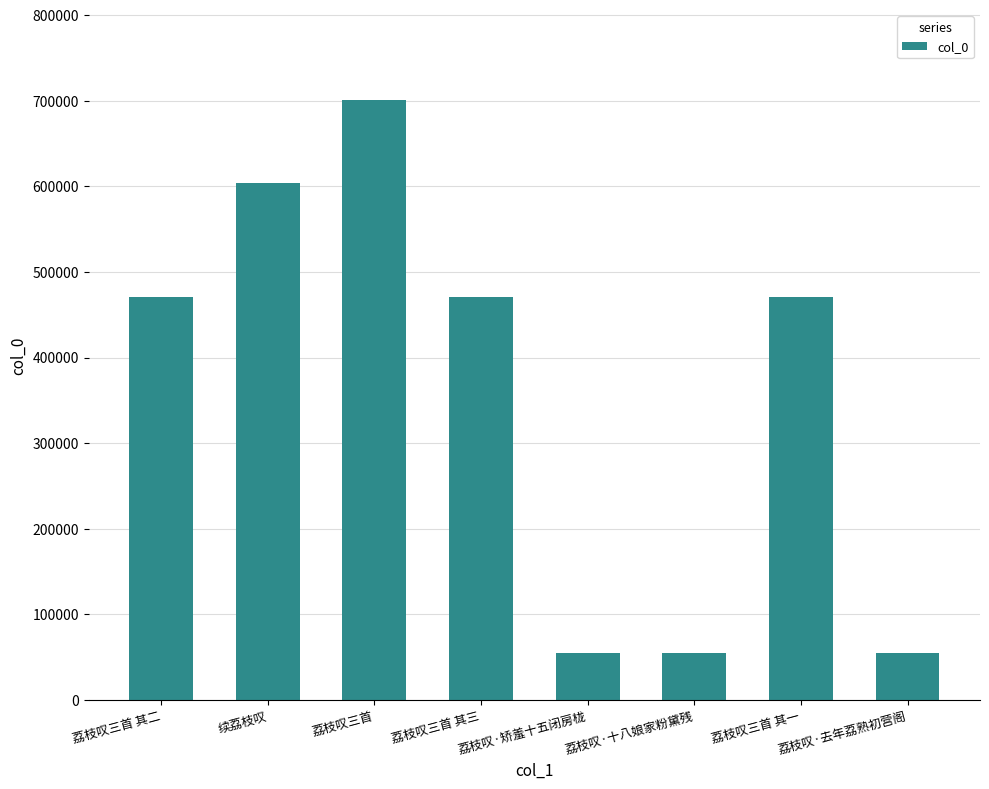

Which category has the highest value across all series?

荔枝叹三首